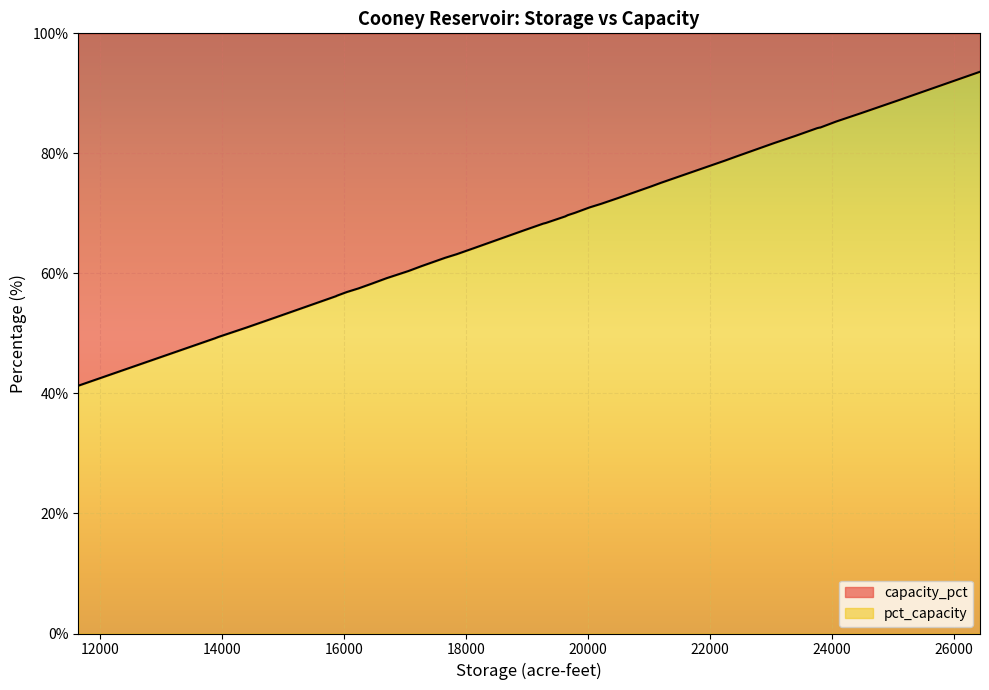

List the series in order of their overall mean, lowest first.

pct_capacity, capacity_pct